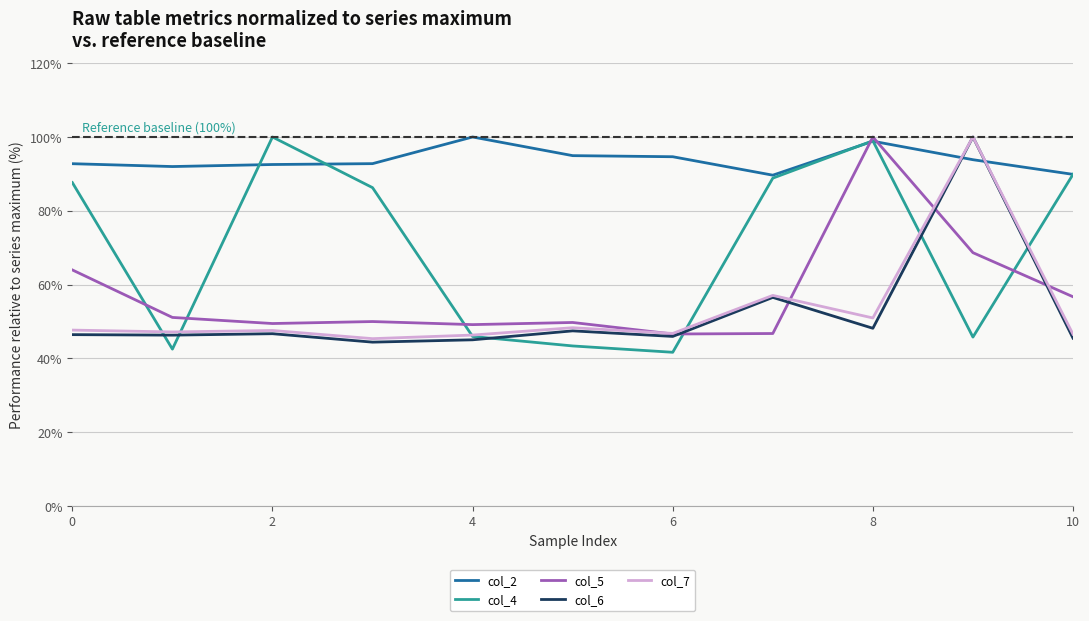

What is the minimum value for col_7?

45.4